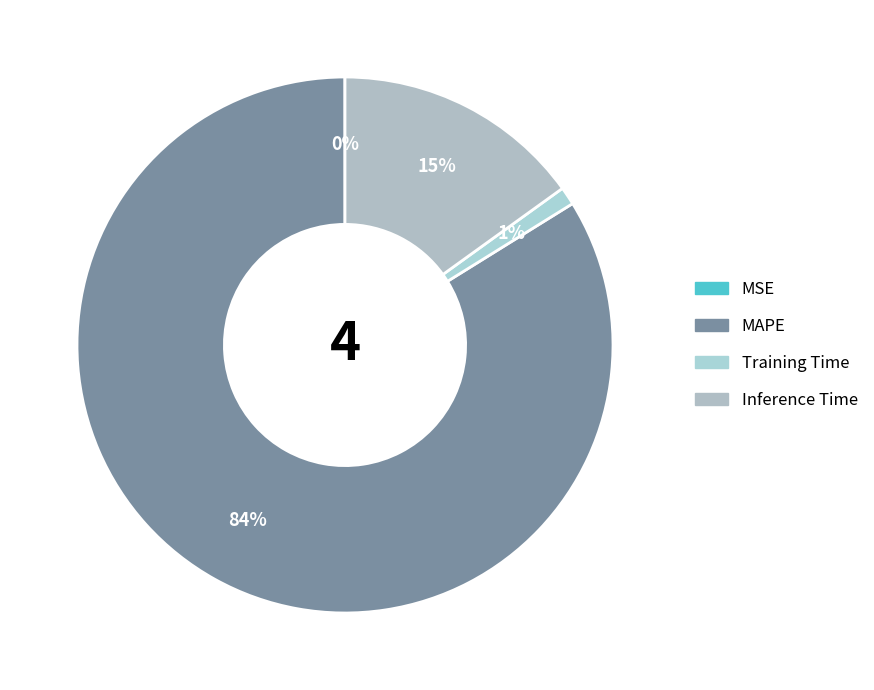

True or false: MSE accounts for 1% of the total.

False